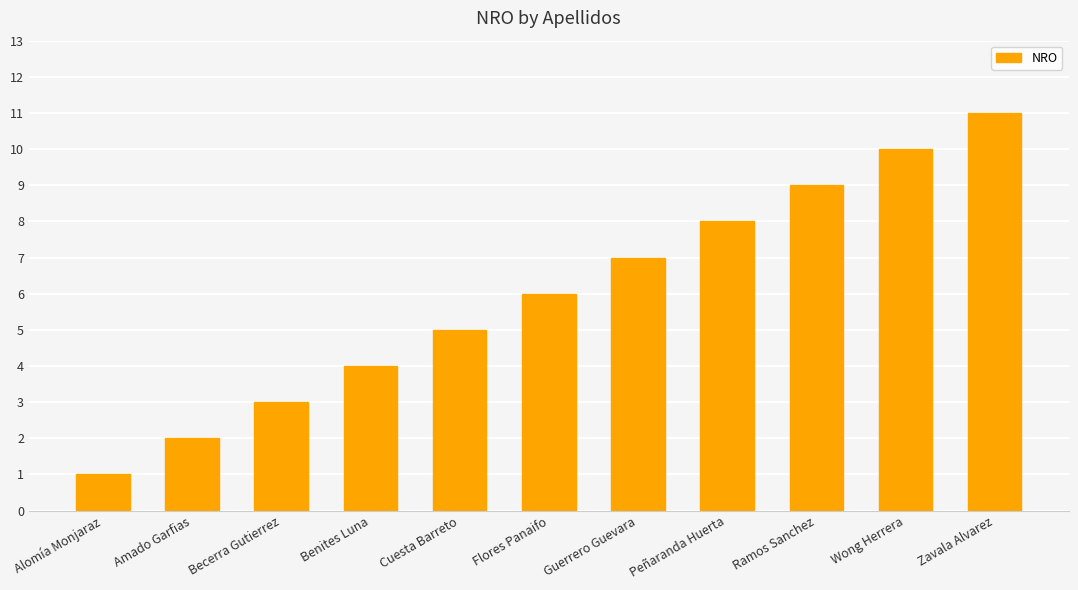

Approximately how many times larger is the value at Wong Herrera compared to Cuesta Barreto?

2.0